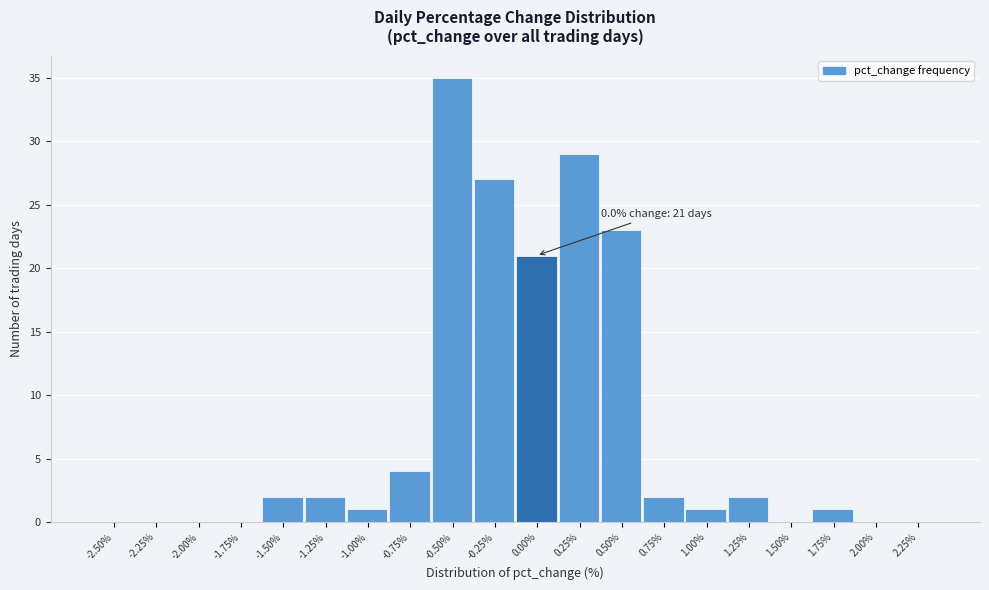

Reading left to right, extract all data points from this chart.

-2.50%=0	-2.25%=0	-2.00%=0	-1.75%=0	-1.50%=2	-1.25%=2	-1.00%=1	-0.75%=4	-0.50%=35	-0.25%=27	0.00%=21	0.25%=29	0.50%=23	0.75%=2	1.00%=1	1.25%=2	1.50%=0	1.75%=1	2.00%=0	2.25%=0